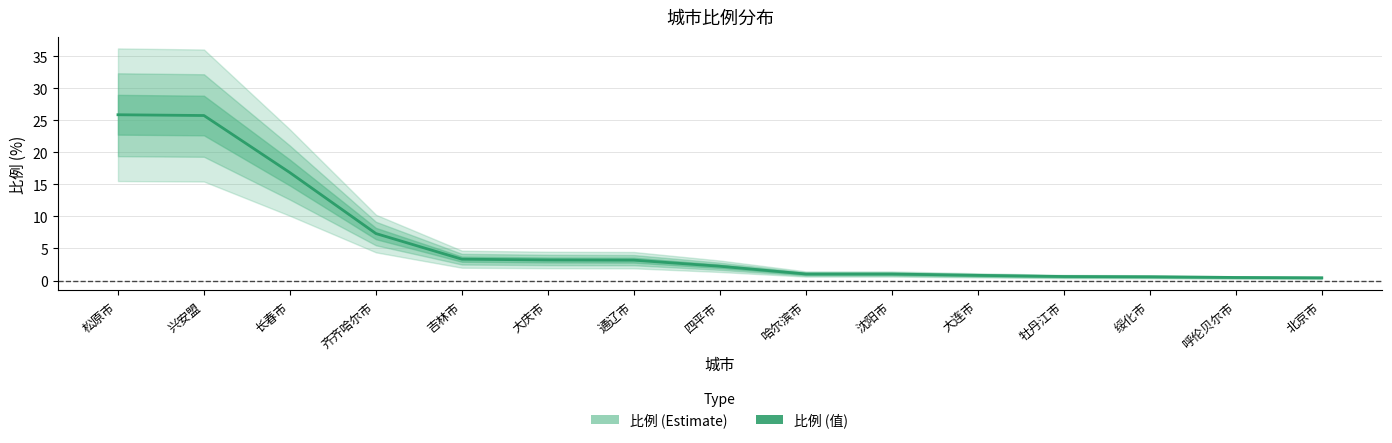

What is the ratio of the value at 吉林市 to the value at 齐齐哈尔市?

0.5